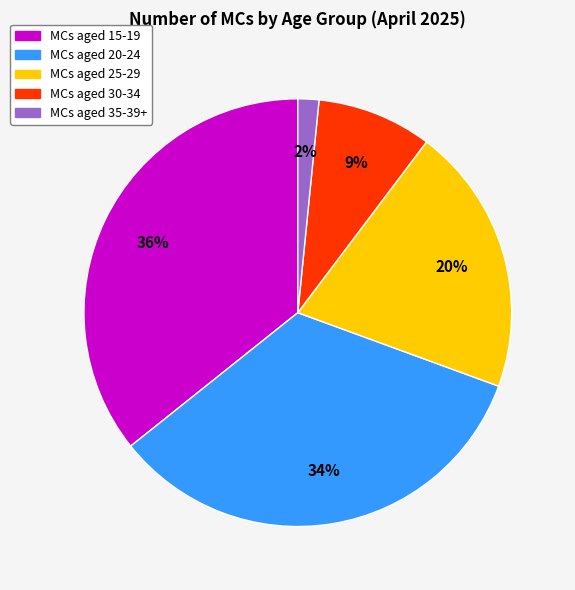

To the nearest percent, what is the difference between the largest and smallest slice percentages?

34%